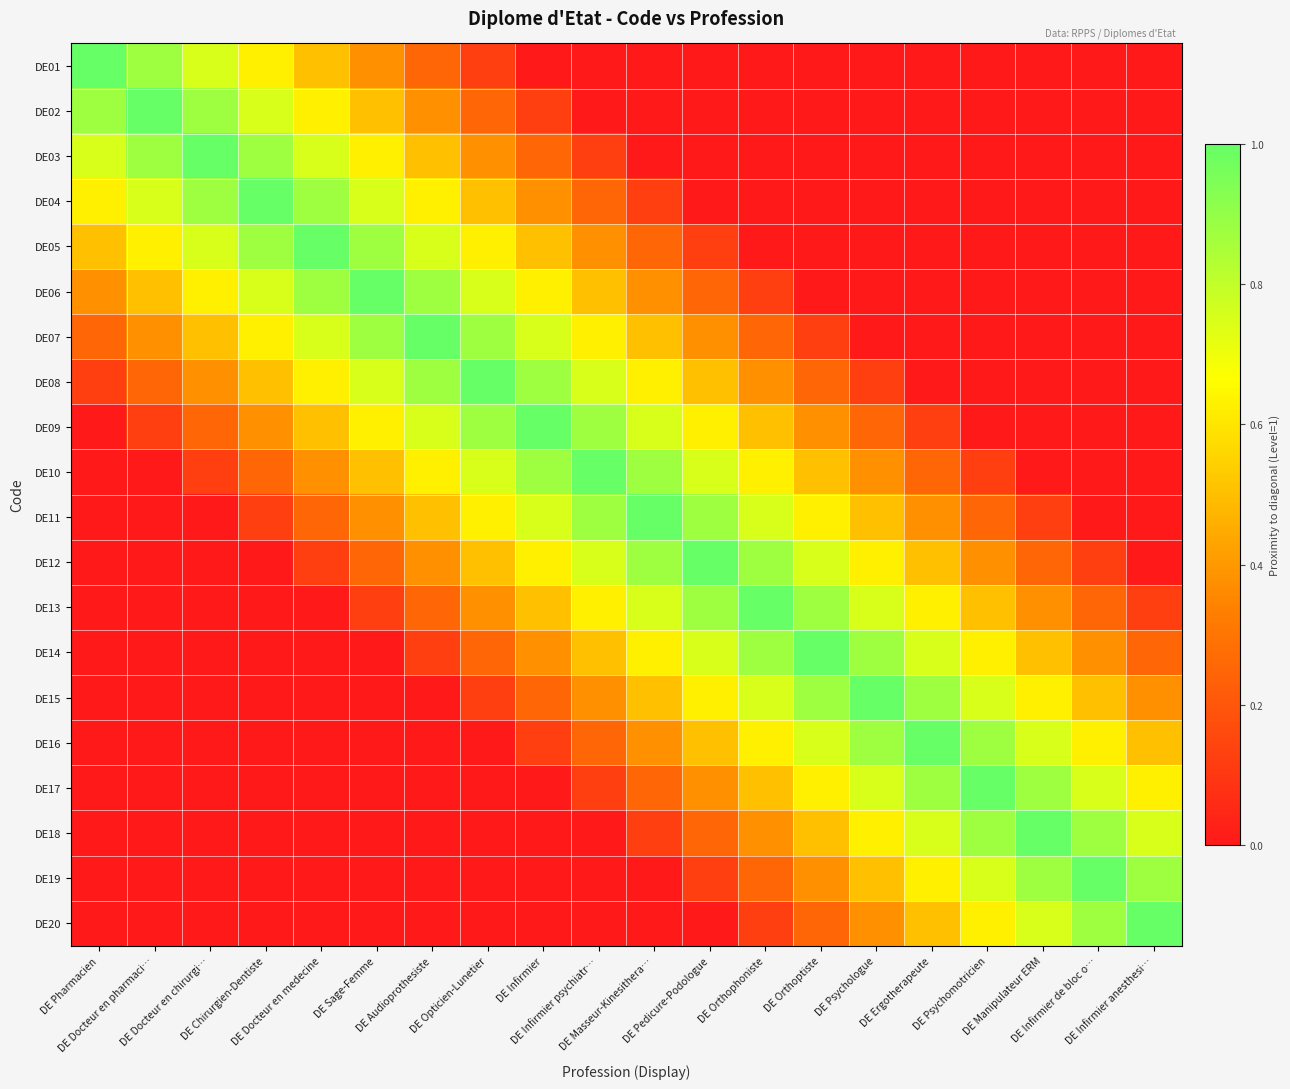

Count the number of categories in the chart.

20